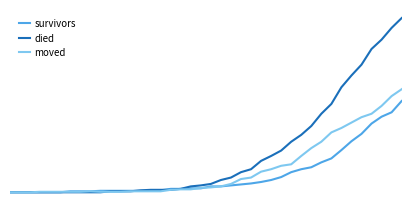

What are all the series names shown in the legend?

survivors, died, moved